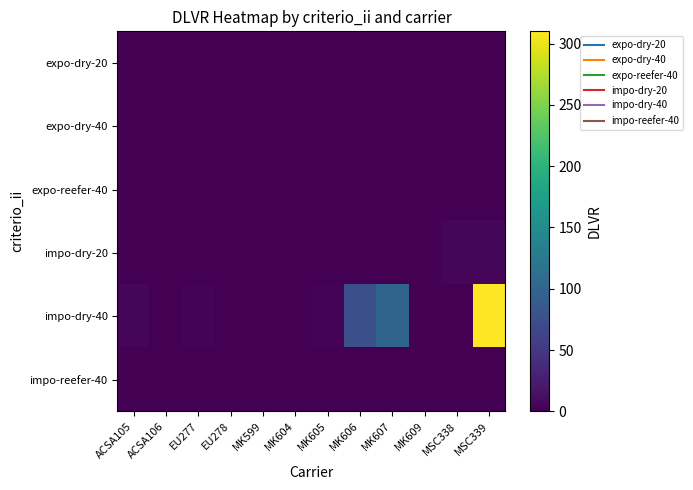

Which series has the largest total across all categories?

impo-dry-40